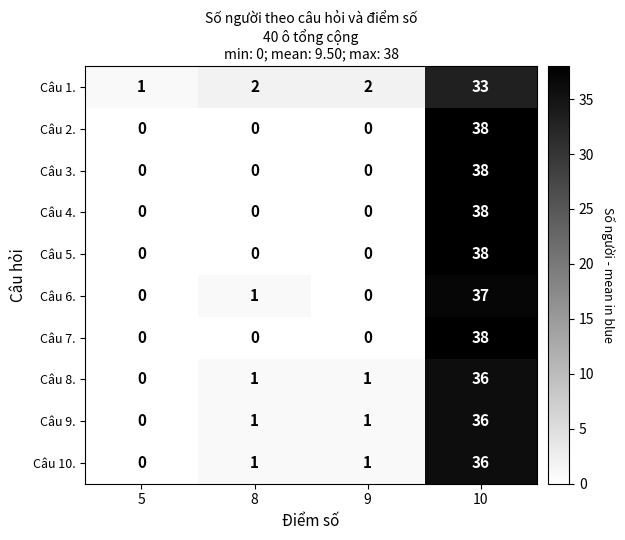

What is the maximum value shown in the chart?

38